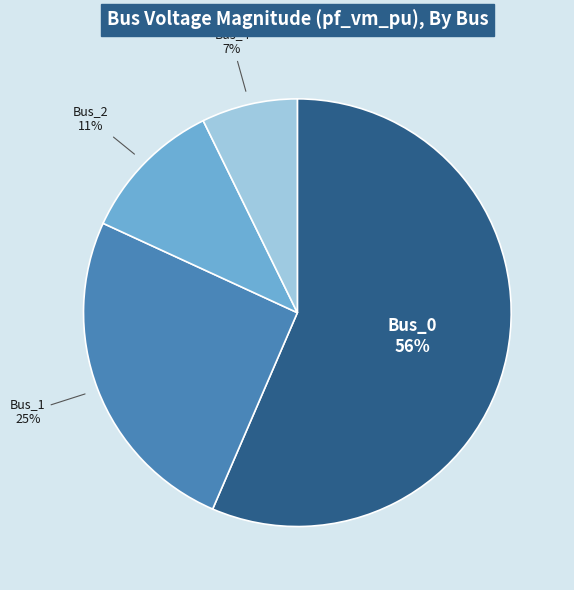

How many slices are in this pie chart?

4